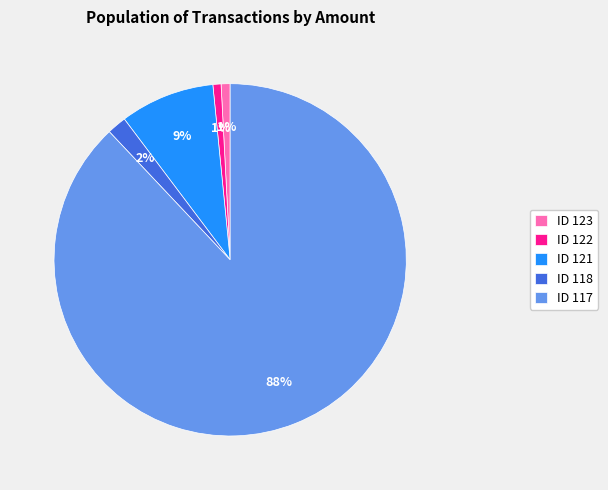

Is ID 117 the majority of the pie?

Yes